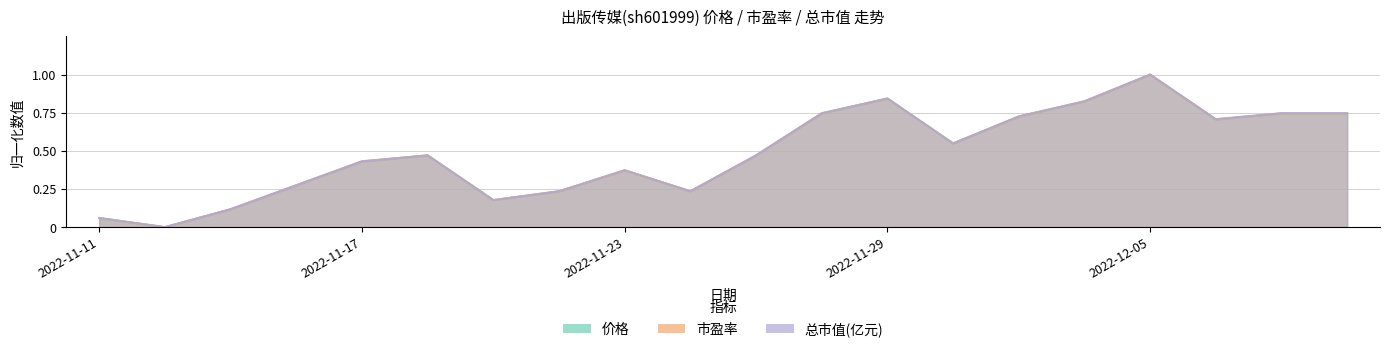

True or false: 总市值(亿元) and 价格 cross at least once.

True